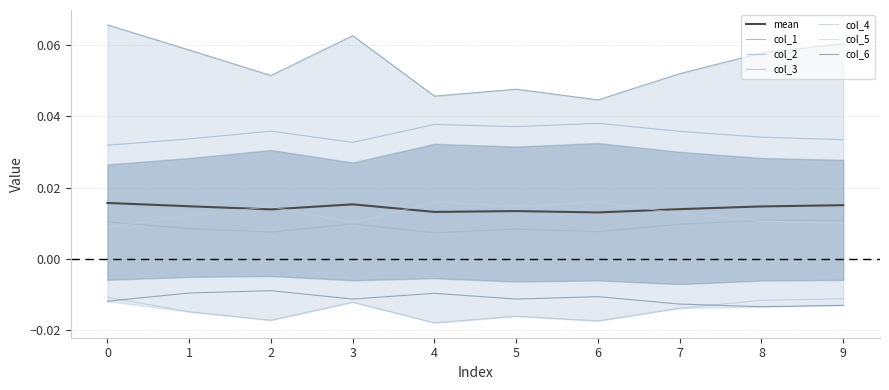

True or false: col_6 has more than 0 points higher than both neighbors.

True